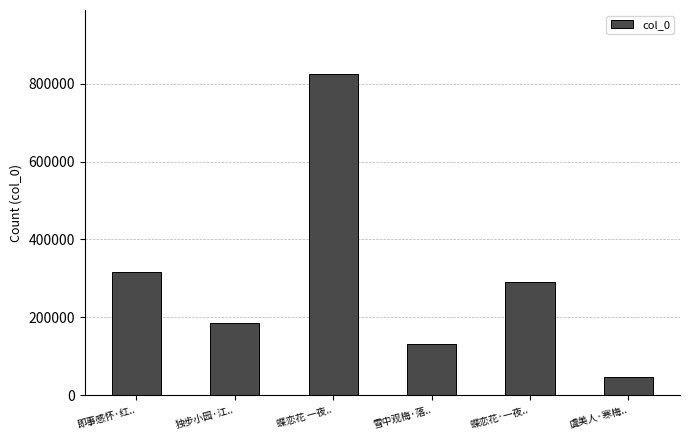

What is the change in value from 即事感怀·红.. to 蝶恋花 一夜..?

+508608